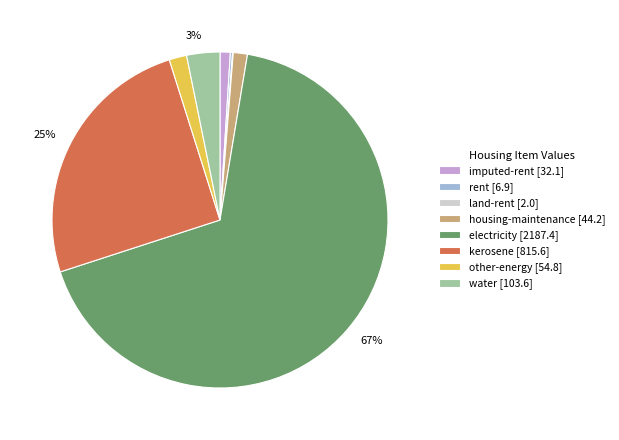

Does kerosene represent more than half of the total?

No